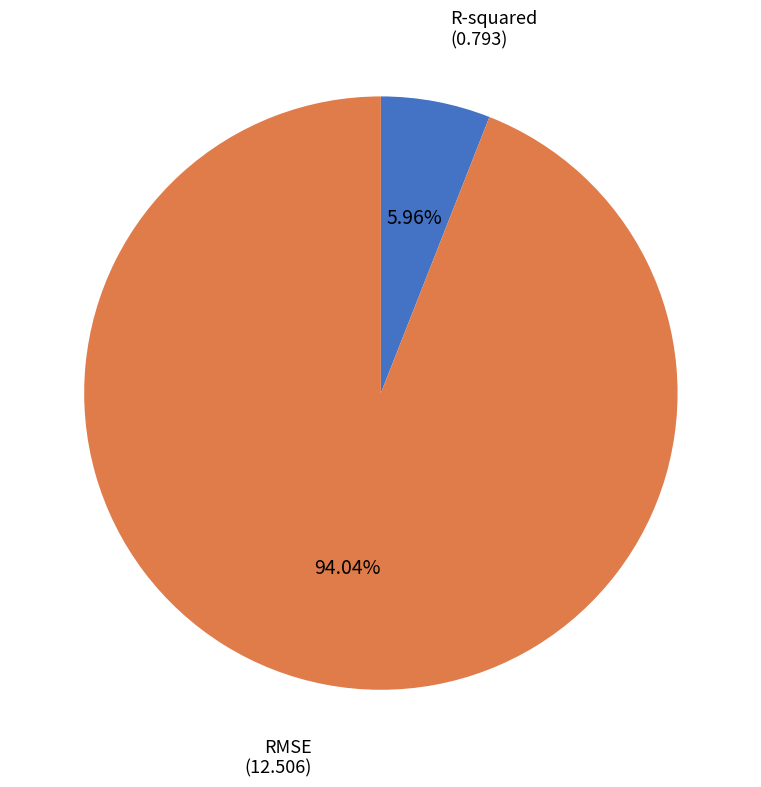

Rank the categories by value from lowest to highest.

R-squared, RMSE